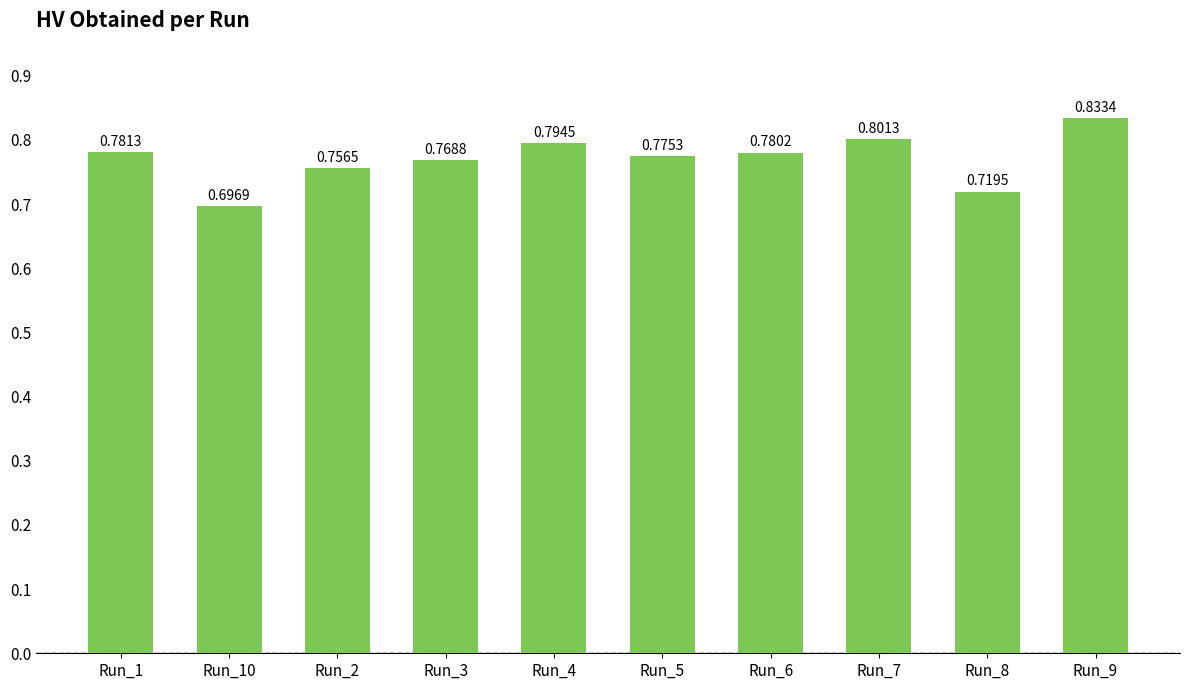

List the labels in order of value, smallest first.

Run_10, Run_8, Run_2, Run_3, Run_5, Run_6, Run_1, Run_4, Run_7, Run_9